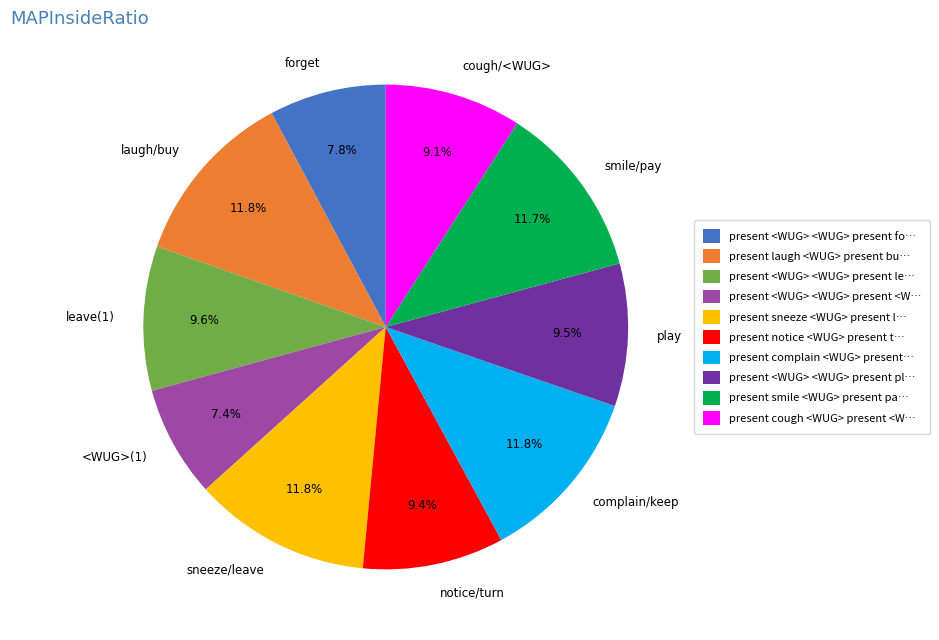

To the nearest percent, what is the average slice percentage?

10%